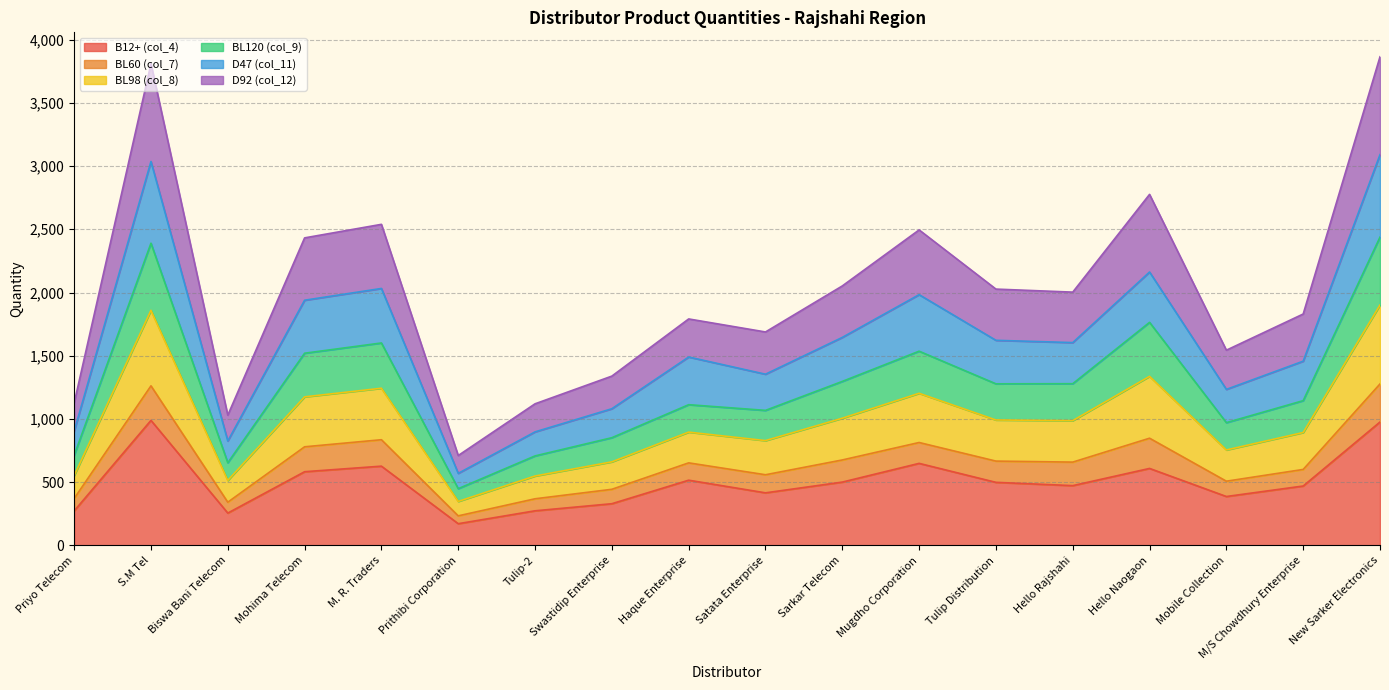

At which label does B12+ (col_4) reach its minimum?

Prithibi Corporation